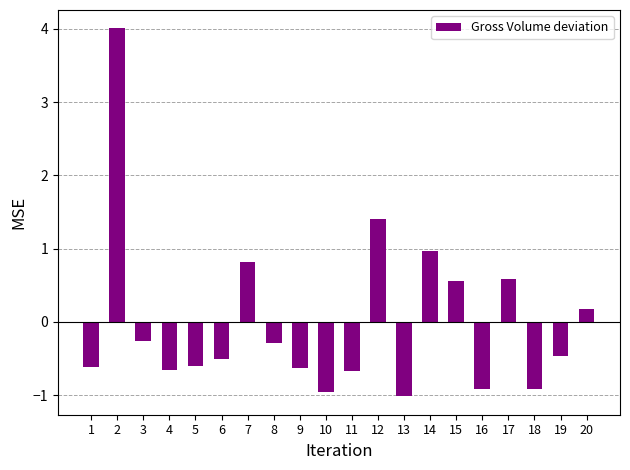

Is it true that the value at 14 is 0.5?

False